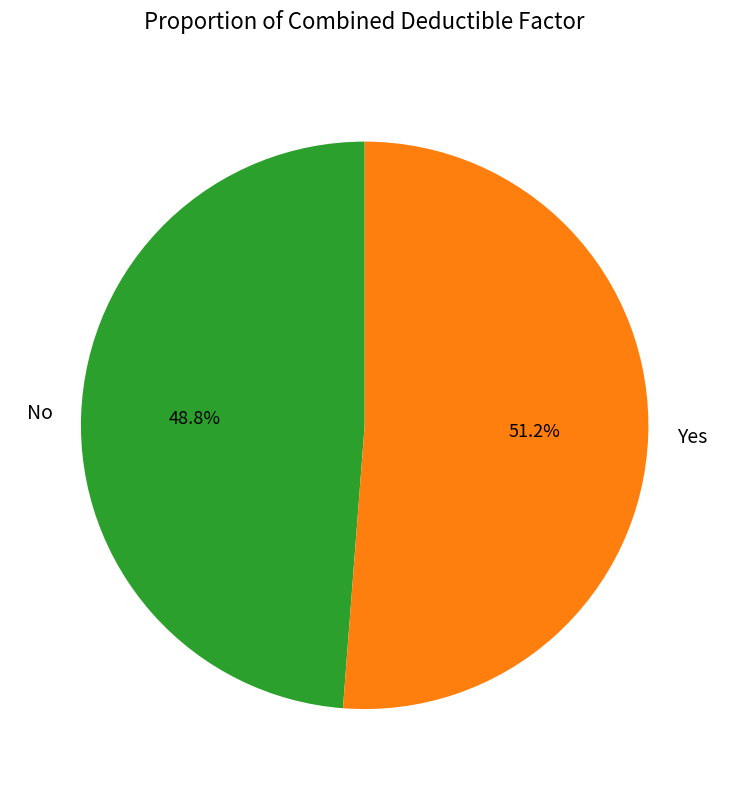

To the nearest percent, what percentage of the pie is Yes?

51%